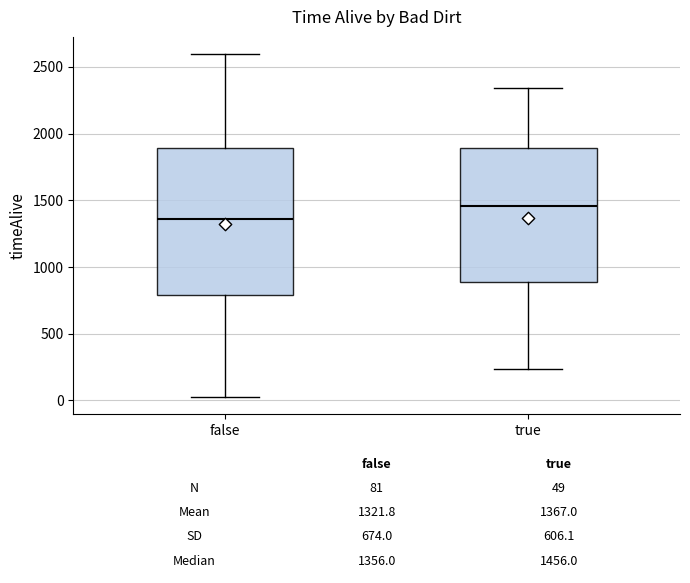

Comparing the boxes themselves (not the whiskers), which one is the tallest?

false